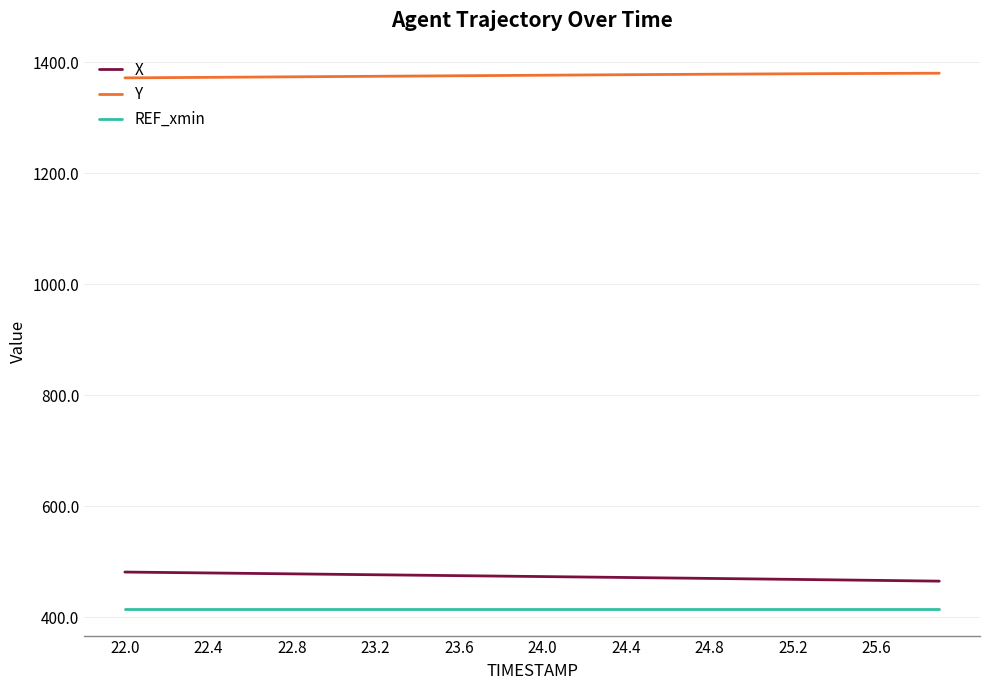

Which series has the largest total across all categories?

Y